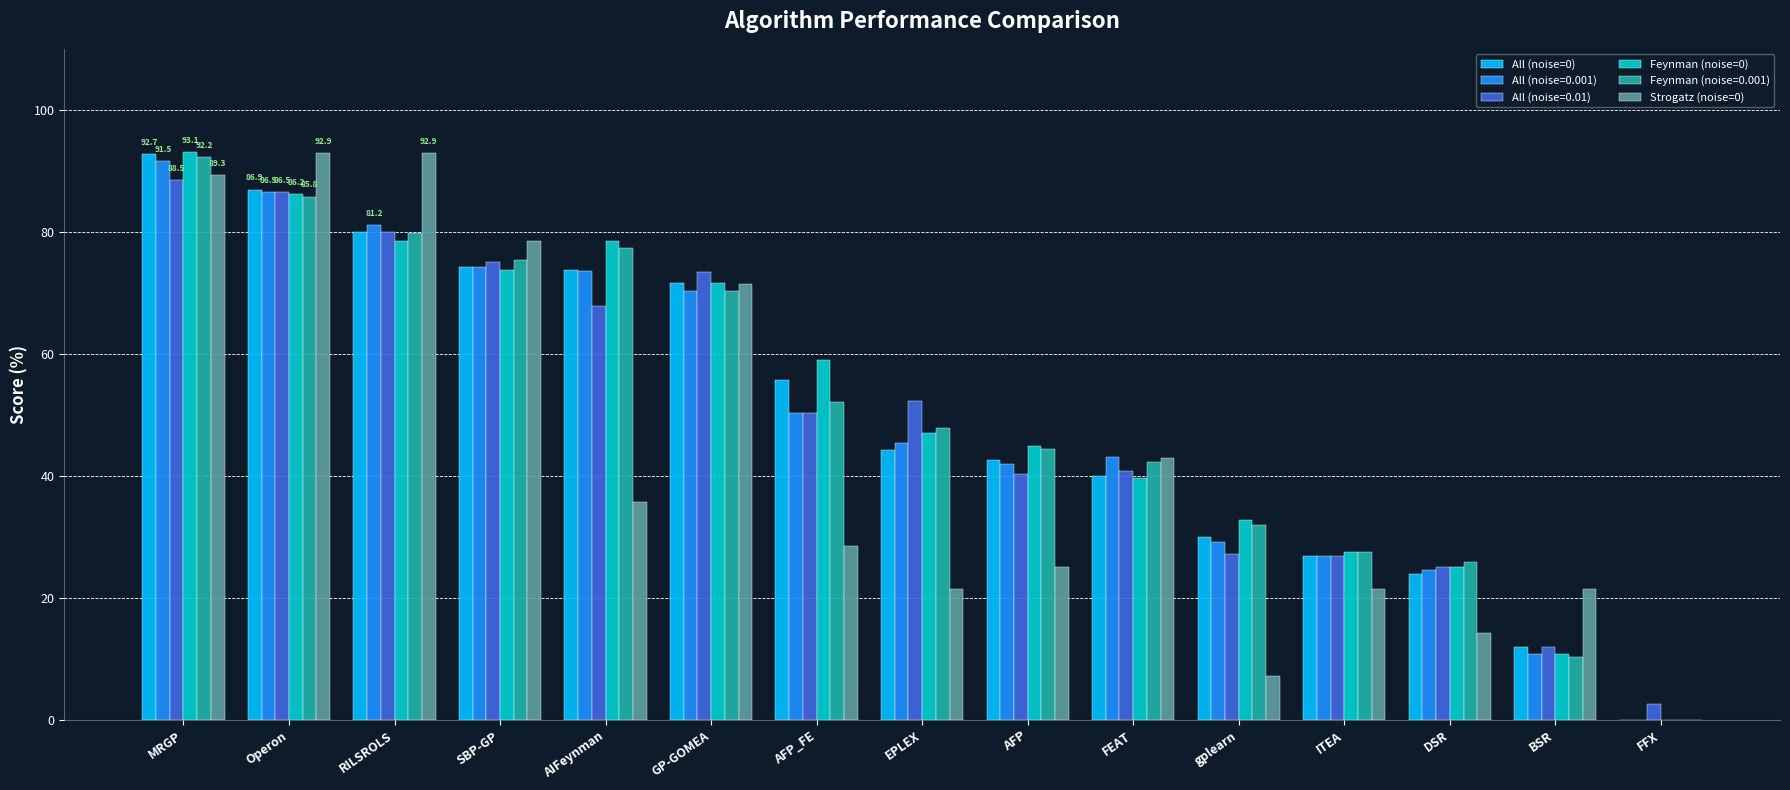

What is the spread (max minus min) of values at MRGP?

4.6